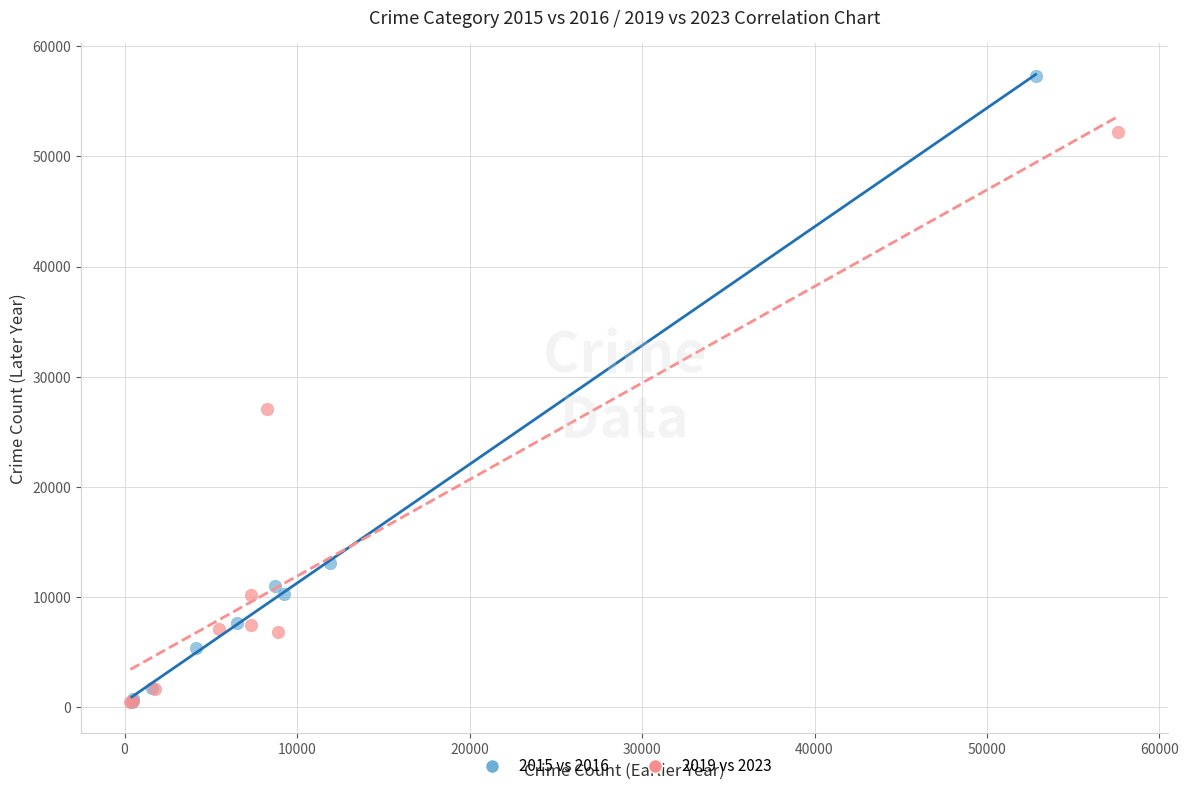

What are all the series names shown in the legend?

2015 vs 2016, 2019 vs 2023